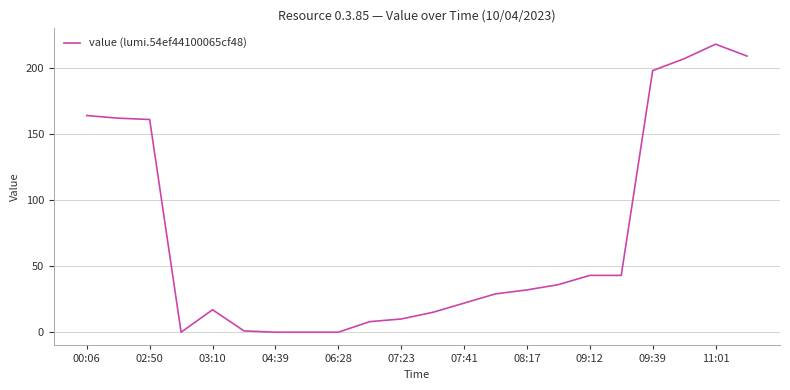

What is the maximum value shown in the chart?

218